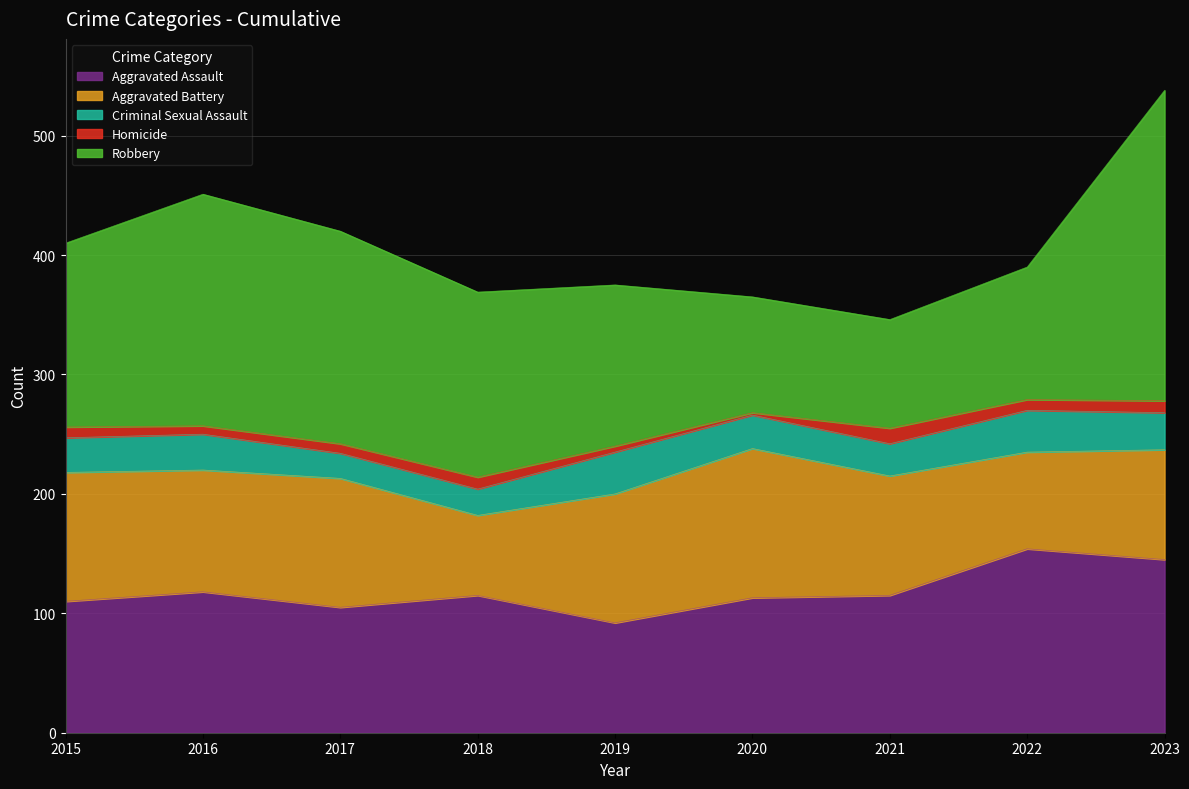

Count the number of categories in the chart.

9